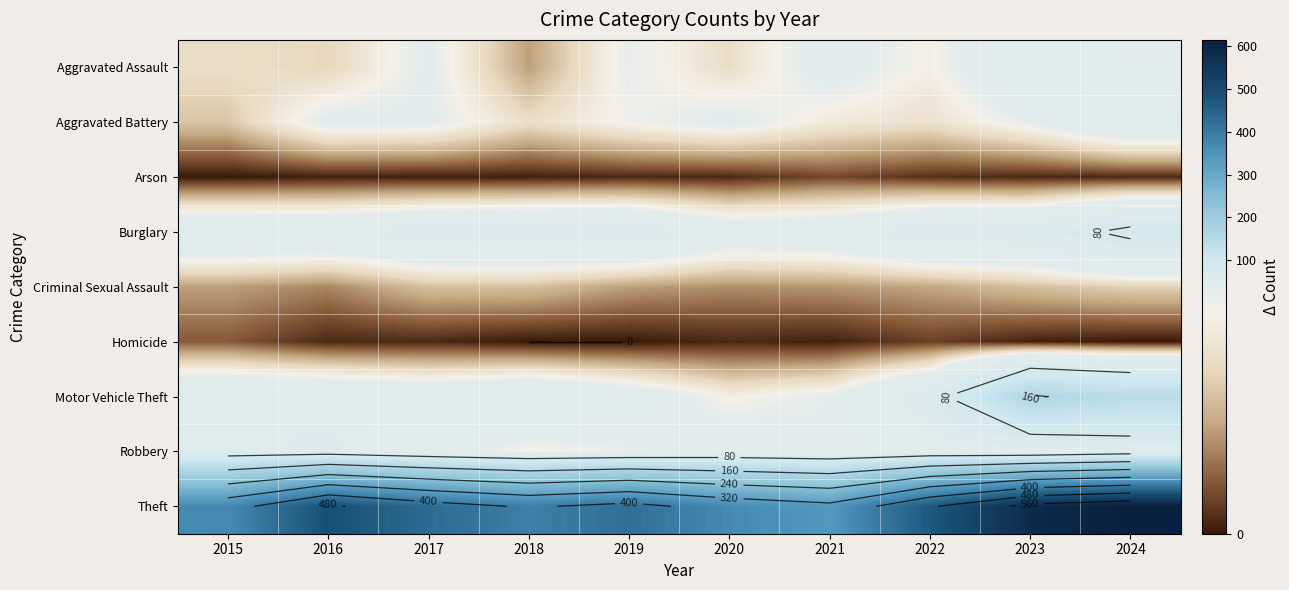

What is the average value of the Arson series?

2